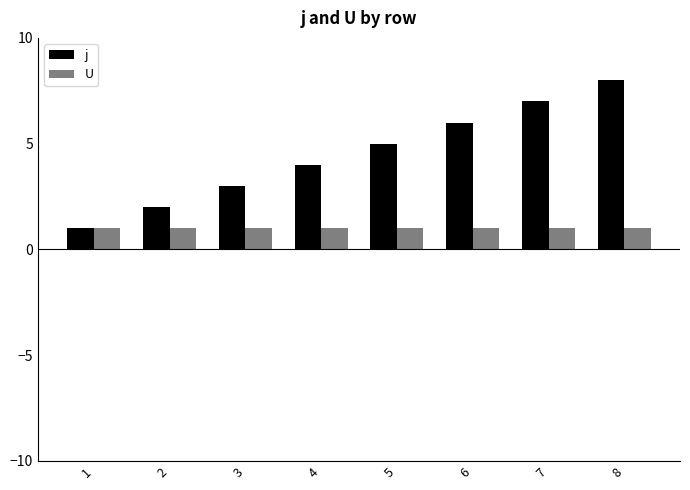

True or false: j has a value of 2 at 2.

True